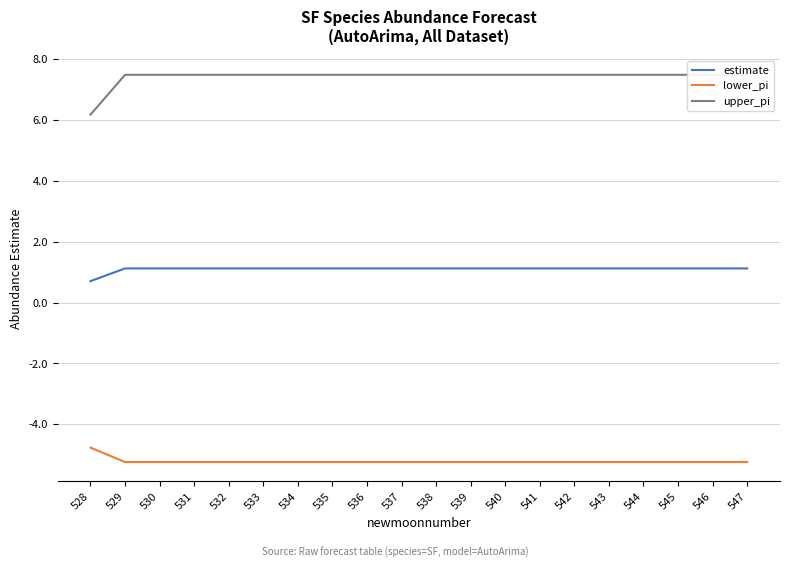

At which label is lower_pi closest to -5?

528